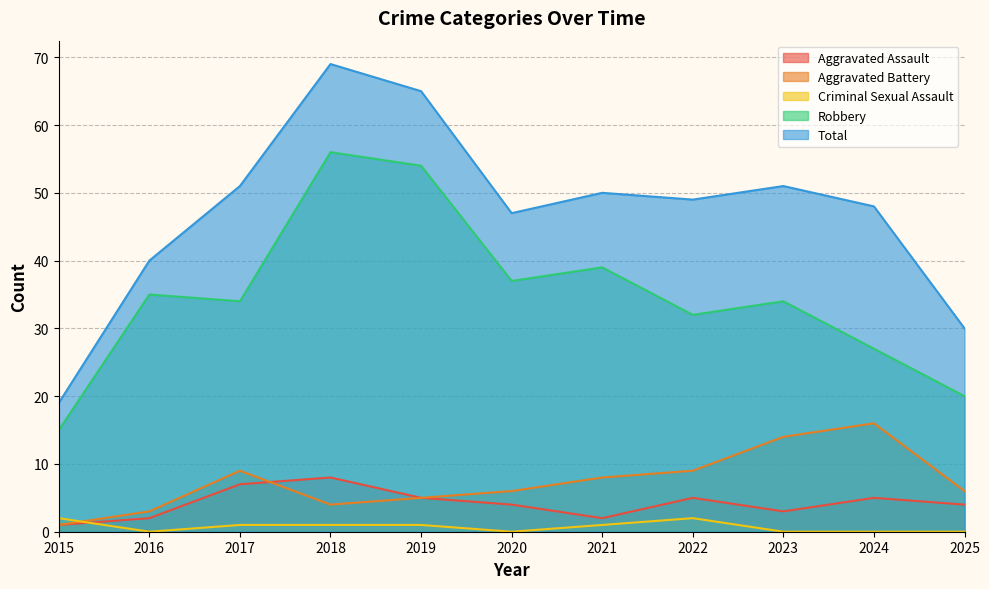

Which category has the highest value in the Criminal Sexual Assault series?

2015